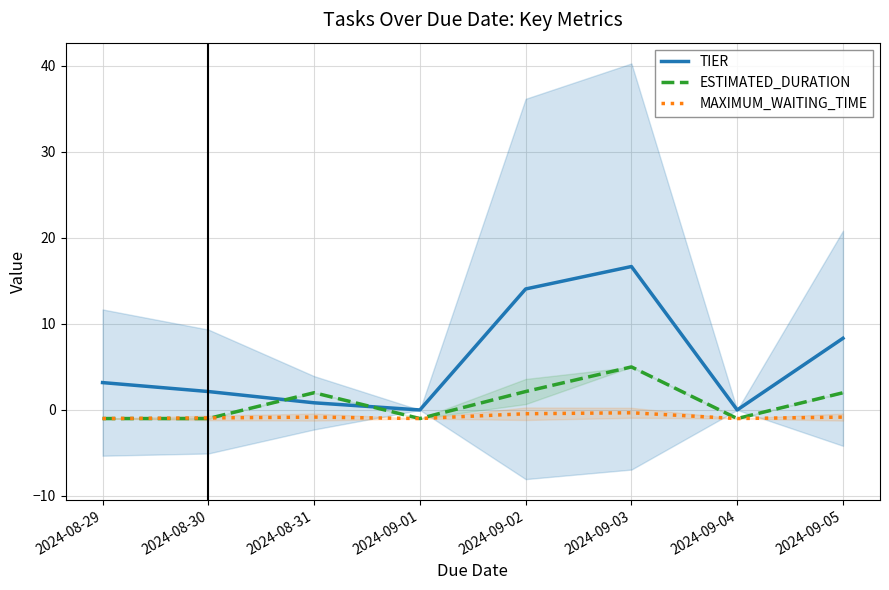

Count the MAXIMUM_WAITING_TIME values in the range -1 to 0.

8